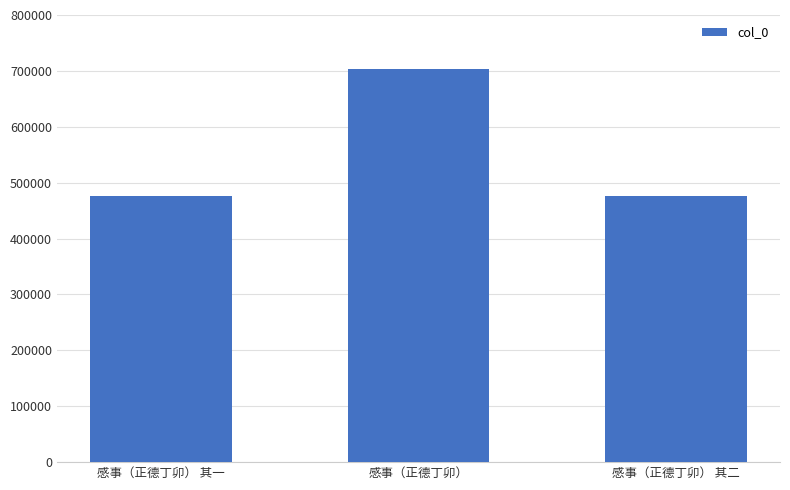

What is the label of the 1st bar from the right?

感事（正德丁卯） 其二